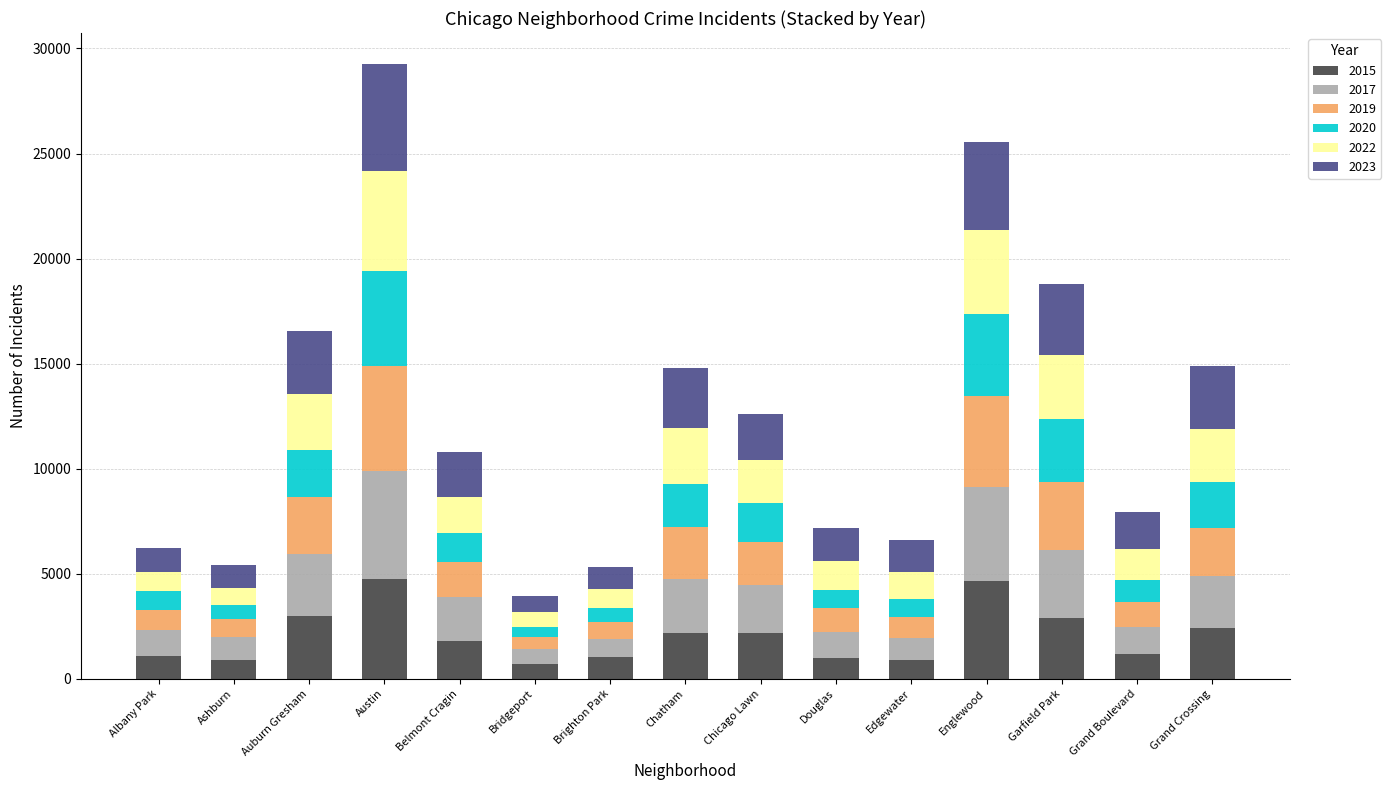

The value of 2015 at Grand Boulevard is 1198. True or false?

True